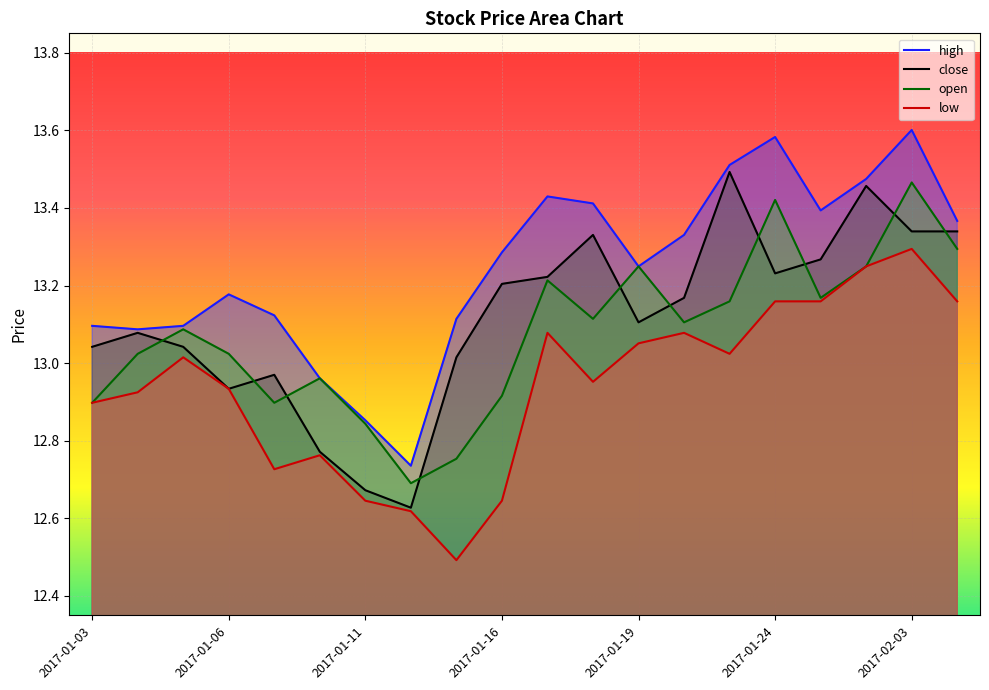

True or false: open and high intersect in this chart.

False